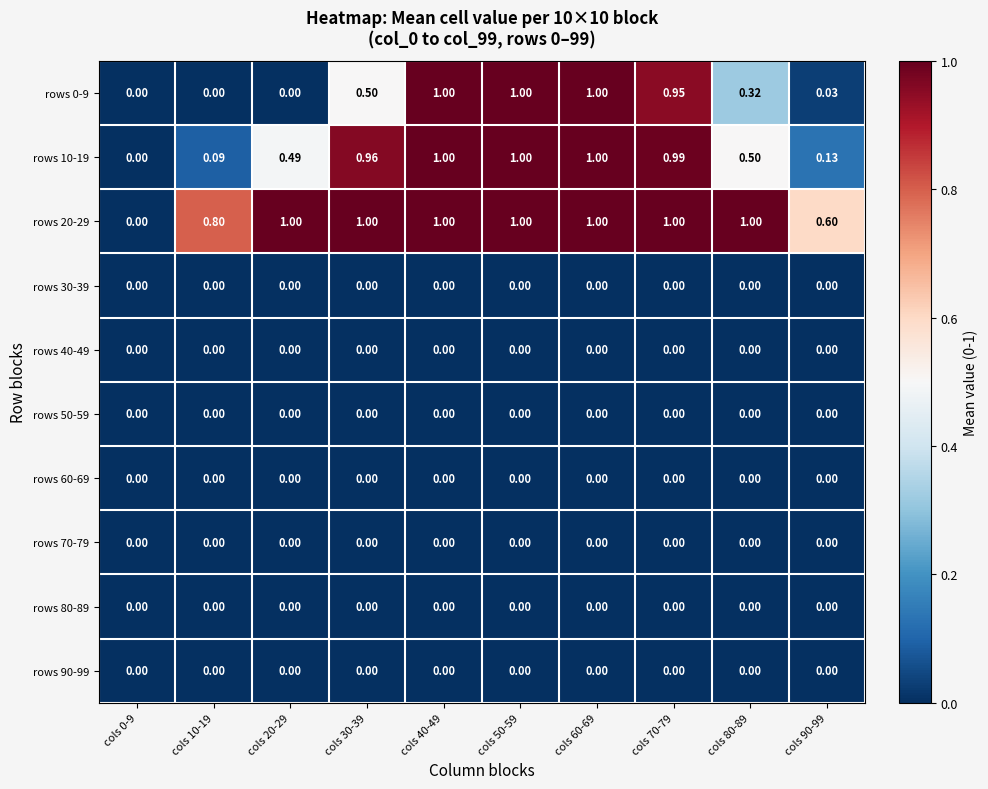

Is the value of rows 10-19 at cols 40-49 greater than the value of rows 0-9 at cols 30-39?

Yes